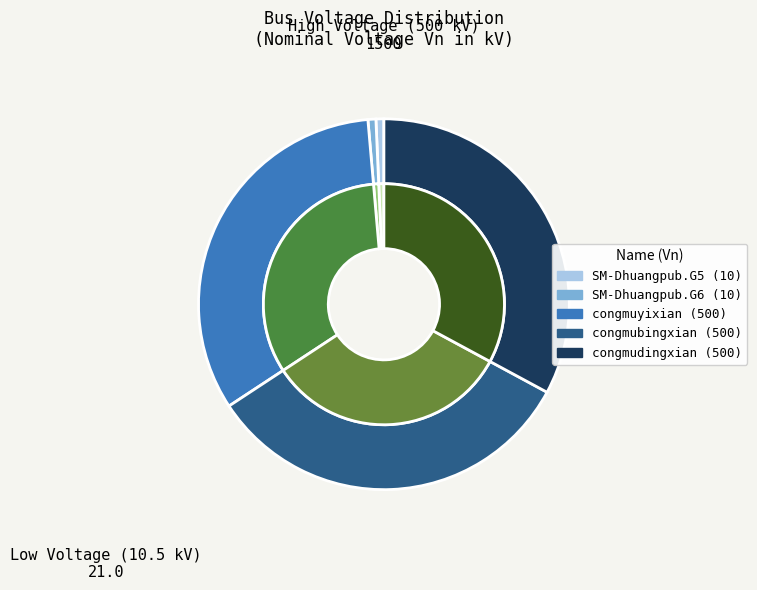

To the nearest percent, what is the average slice percentage?

20%